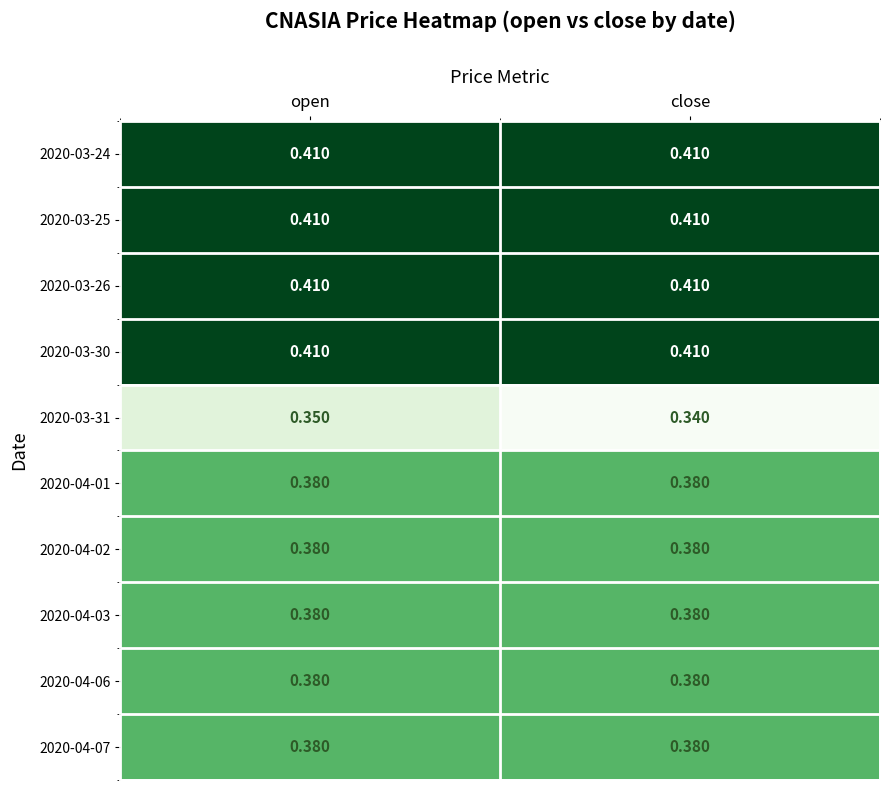

Is the value of 2020-04-02 at close greater than the value of 2020-03-31 at open?

Yes